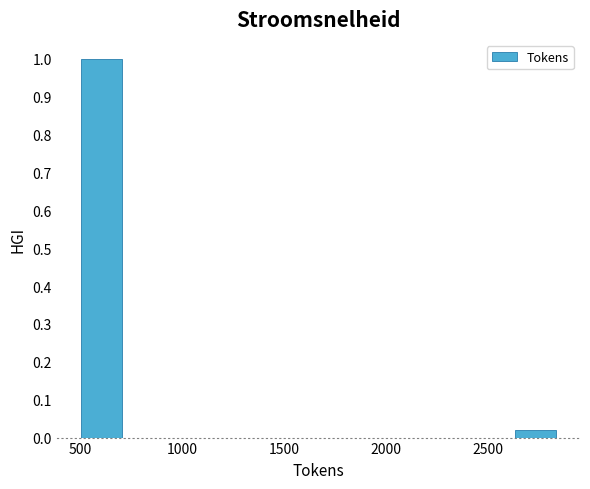

Reading left to right, transcribe this chart: for each bar, give the range it covers on the x-axis and its height. Neither the bar edges nor the heights are printed on the chart, so give them approximately, as read against the axes.

500 to 700: 1.00
700 to 950: 0
950 to 1200: 0
1200 to 1450: 0
1450 to 1650: 0
1650 to 1900: 0
1900 to 2150: 0
2150 to 2400: 0
2400 to 2600: 0
2600 to 2850: 0.02